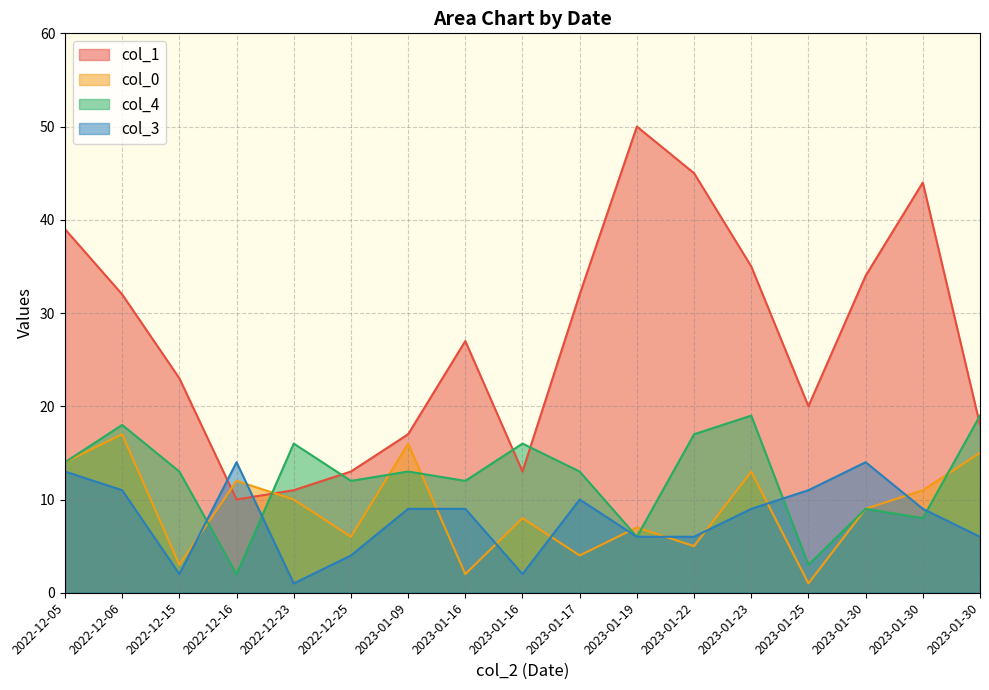

How many data points in col_3 are less than 9?

7